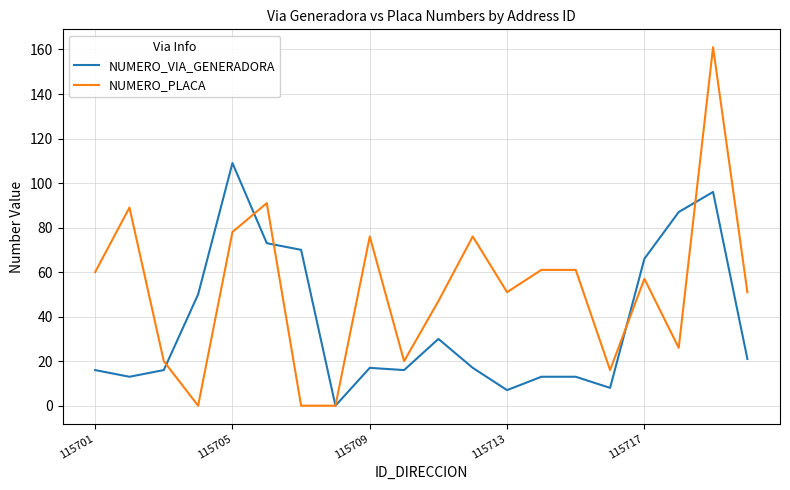

Which series has the largest total across all categories?

NUMERO_PLACA